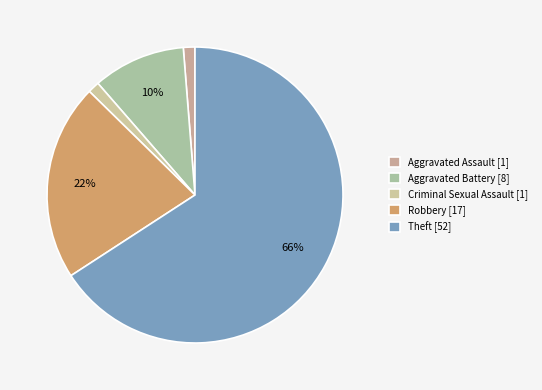

Is it true that Robbery is 22% of the pie?

True